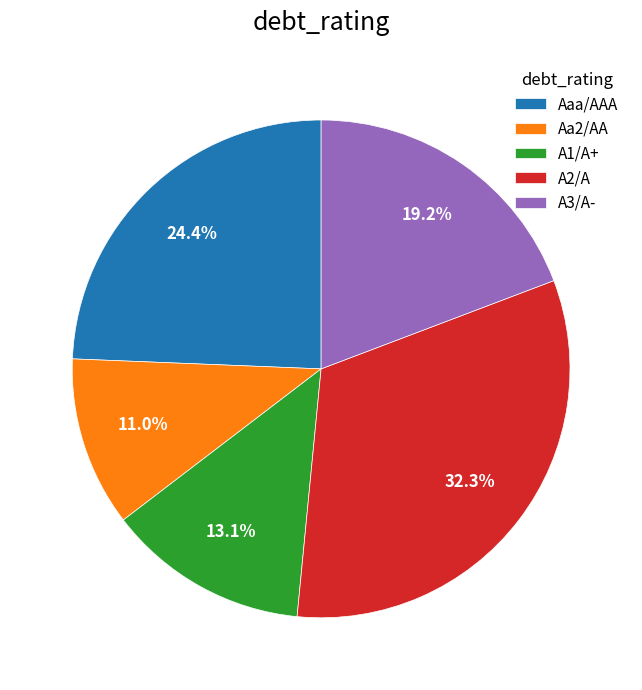

Is there any slice that represents more than half of the pie?

No